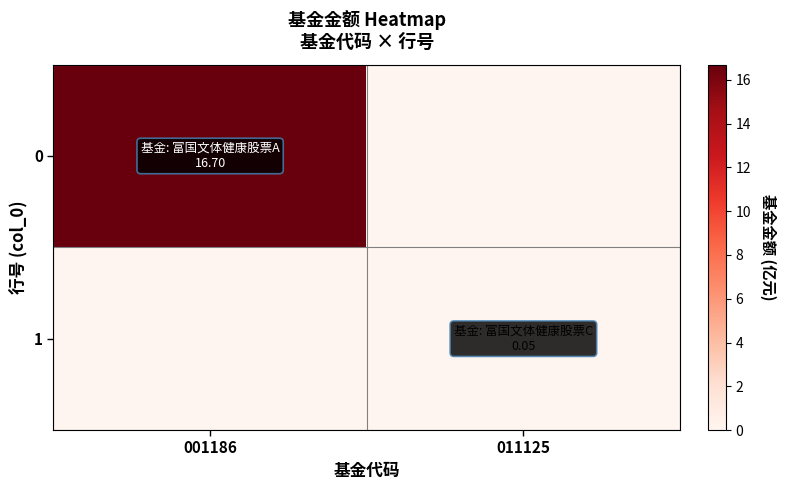

Between 011125 and 001186, which is larger?

001186